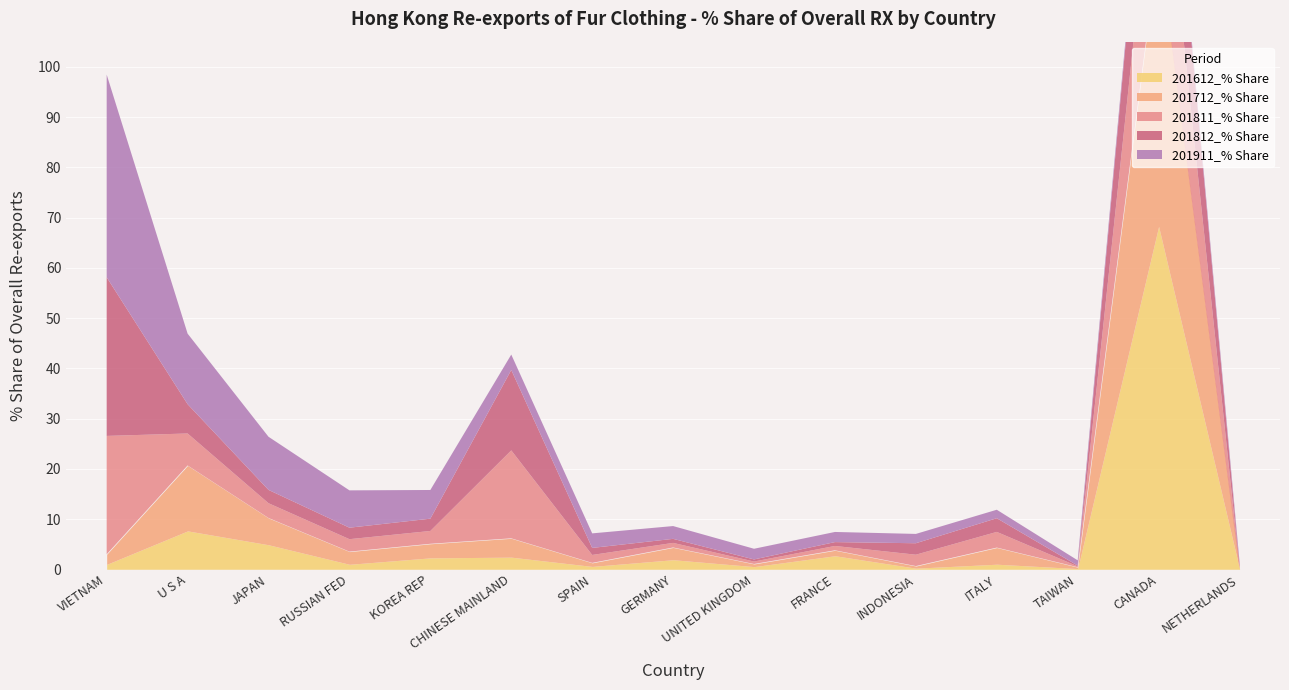

What is the label of the 7th point from the right?

UNITED KINGDOM